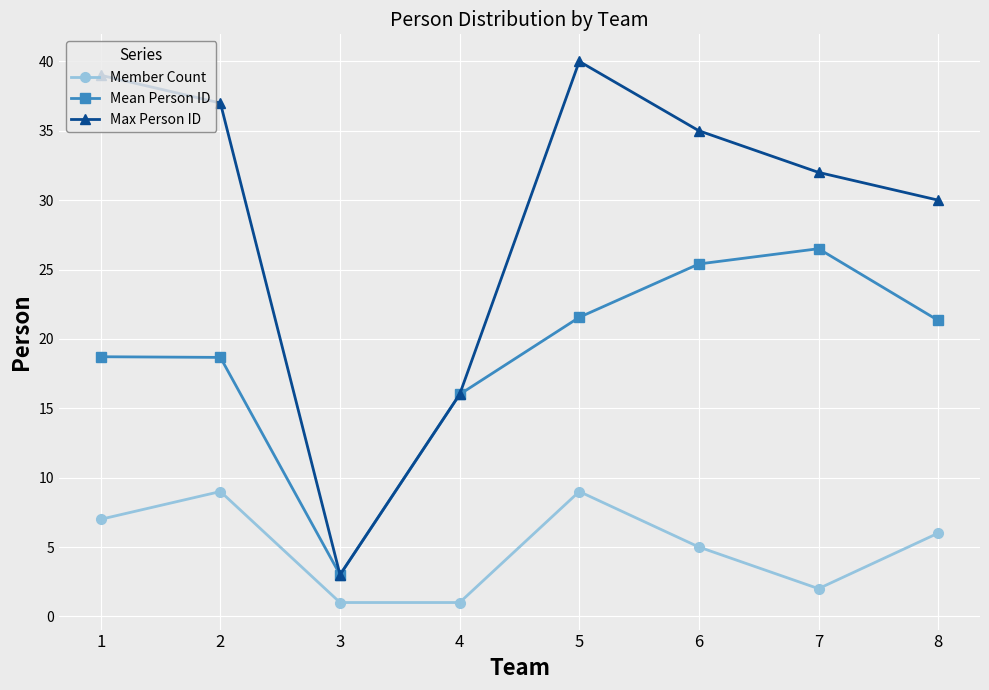

What is the value of the Max Person ID point at the 1st from the left?

39.0